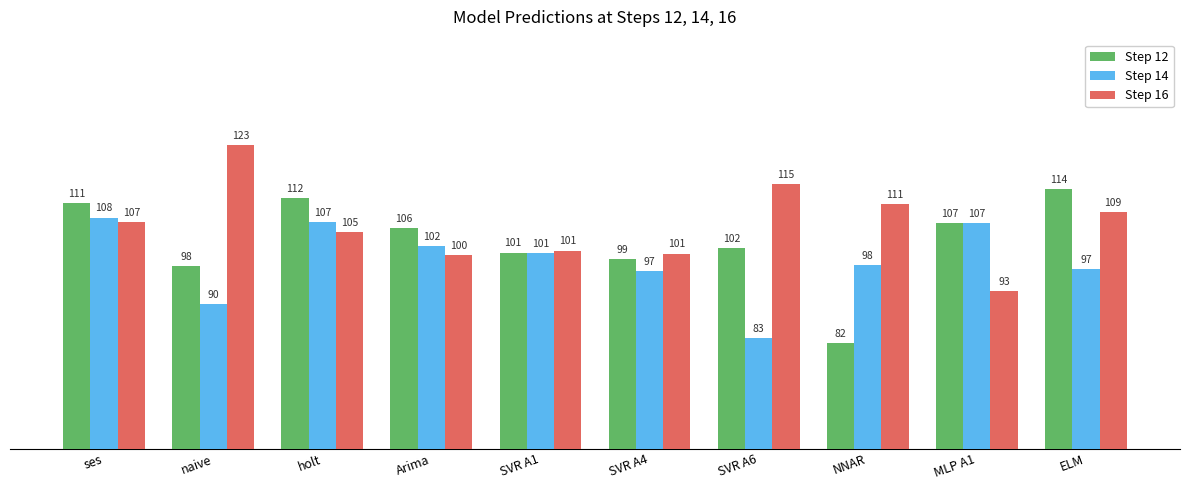

Which series has the widest spread of values?

Step 12